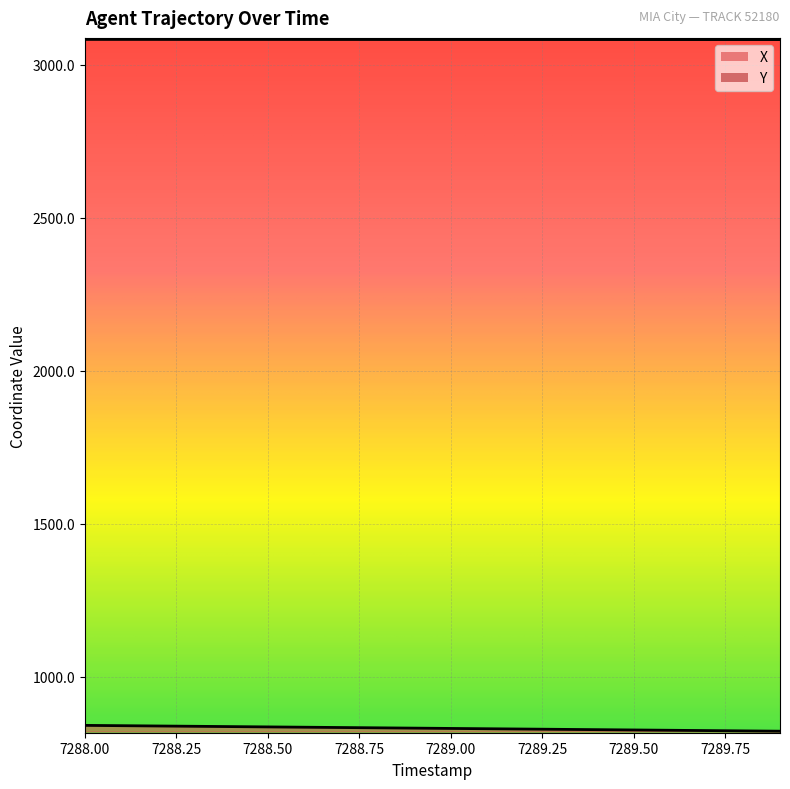

Is it true that X equals 212.8 at 7288.50?

False